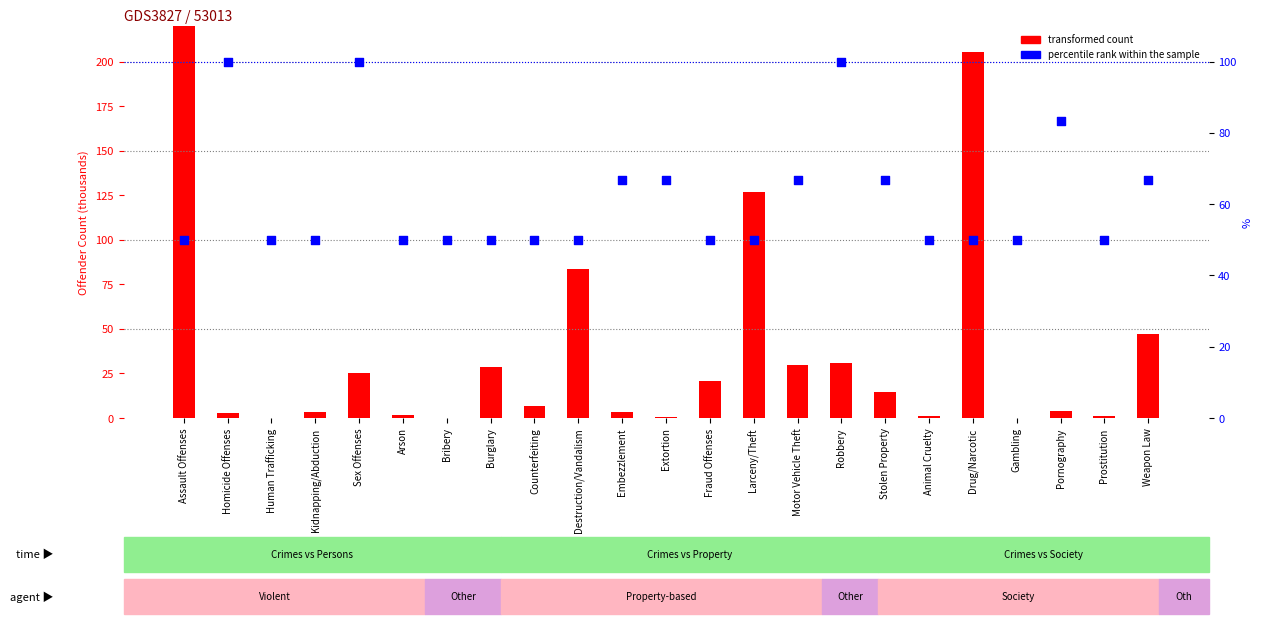

Which series has the largest total across all categories?

percentile rank within the sample